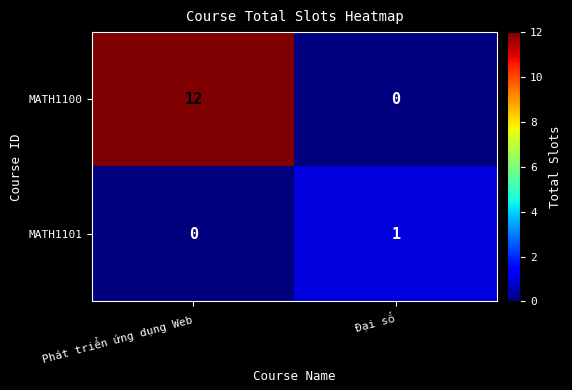

Which series has the largest total across all categories?

MATH1100